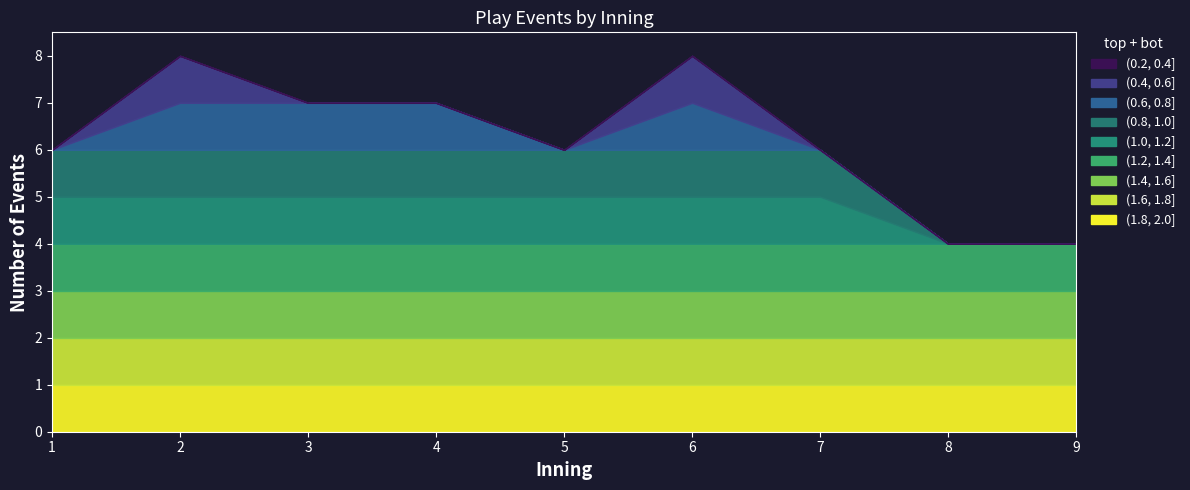

What is the difference between the maximum and second lowest values in the bot series?

2